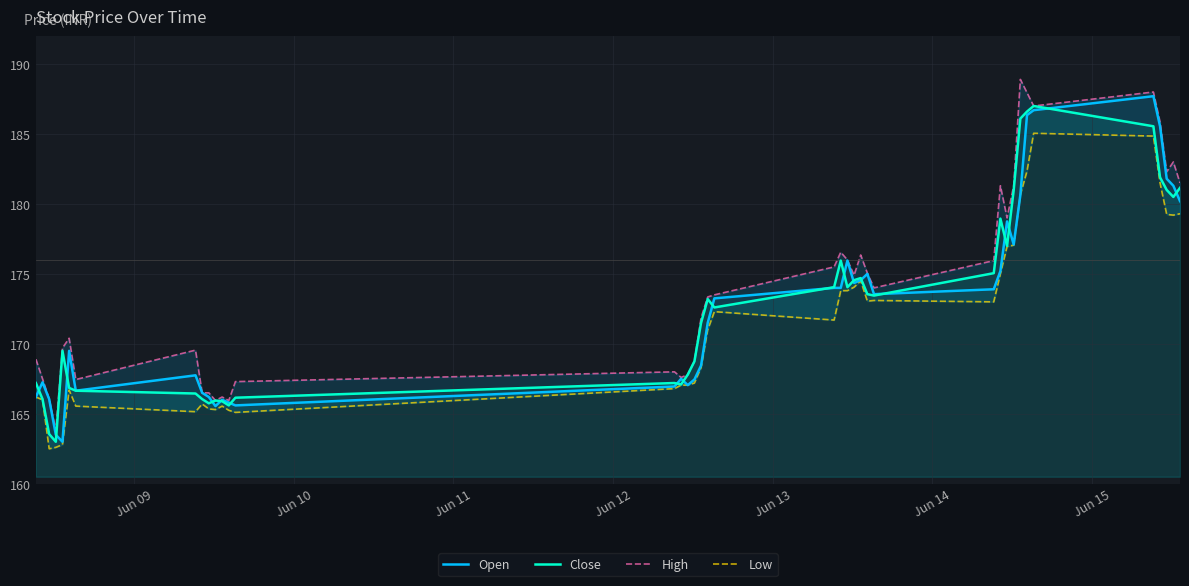

What are all the series names shown in the legend?

Open, Close, High, Low